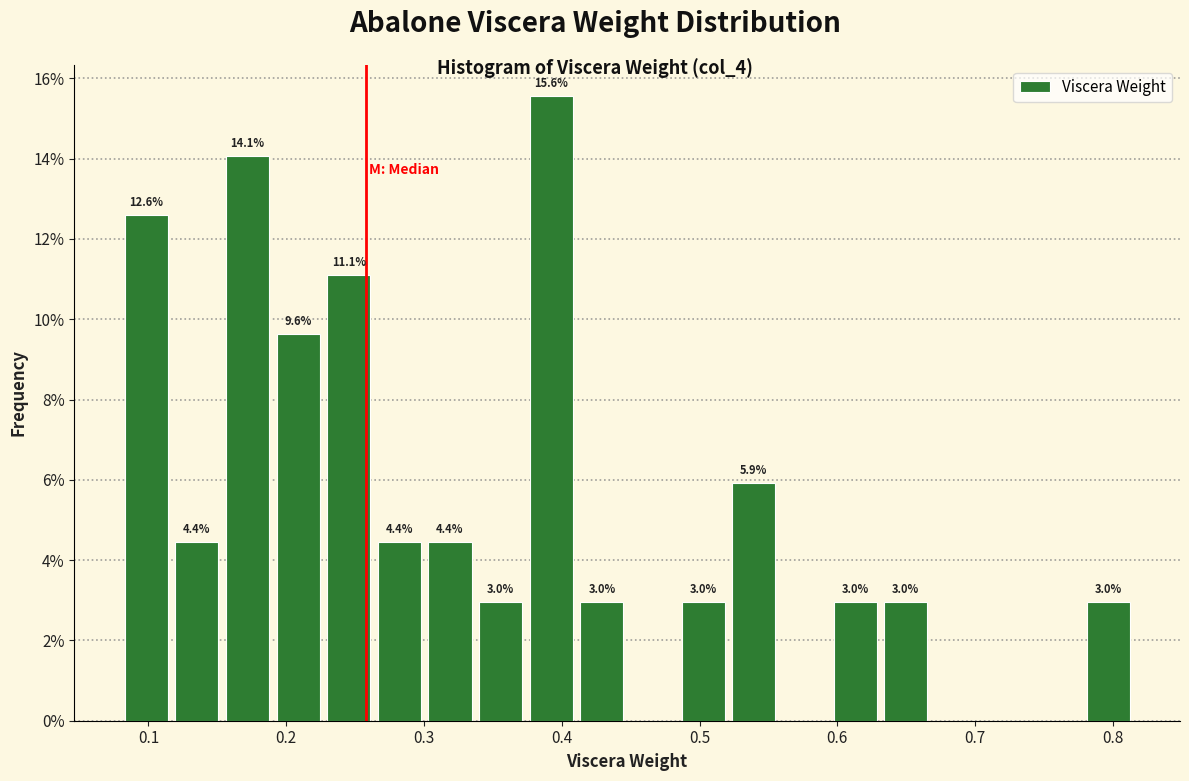

Read against the x-axis, roughly where is the centre of the tallest bar?

0.39